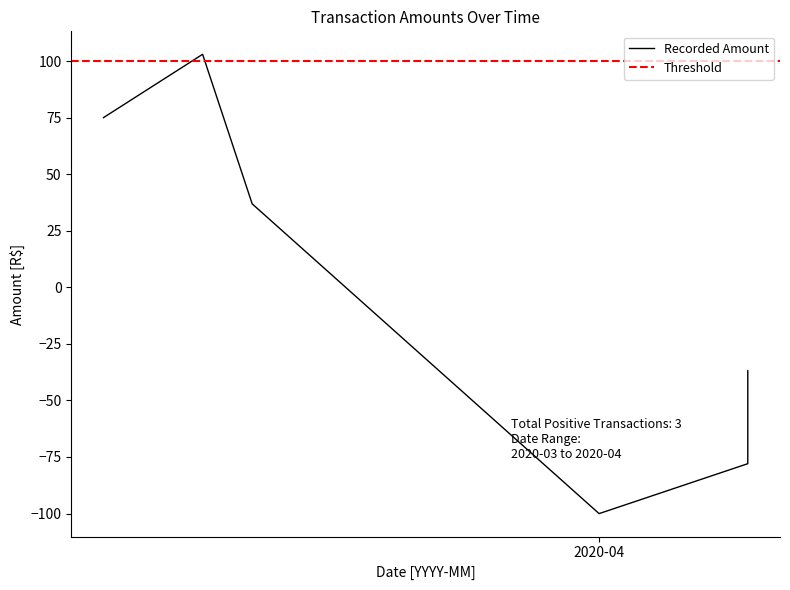

What is the difference between the values at 2020-03-16 and 2020-04-07?

180.9